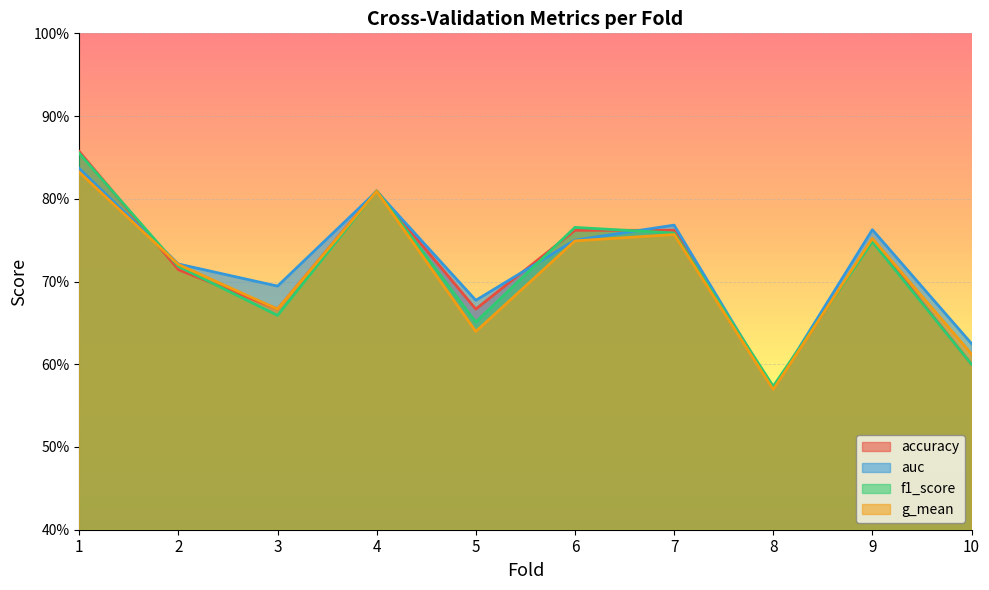

What is the total value across all series at 9?

3.0